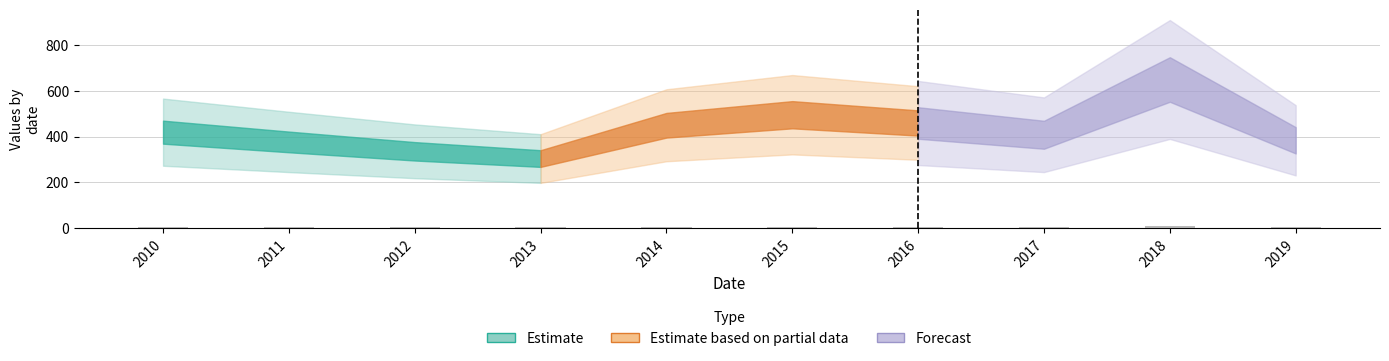

What is the minimum value shown in the chart?

3.6